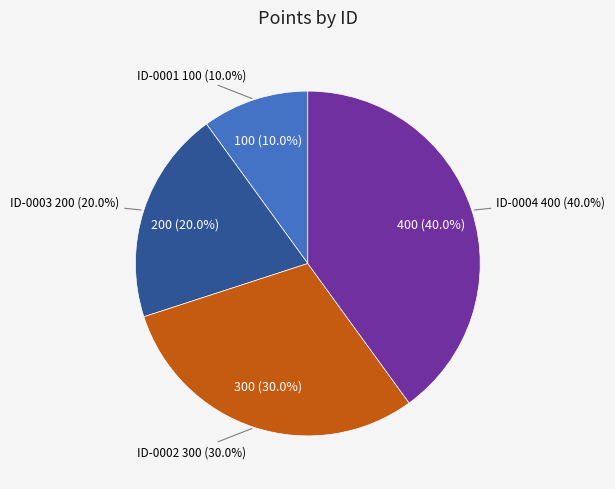

Is there a majority slice in this chart?

No